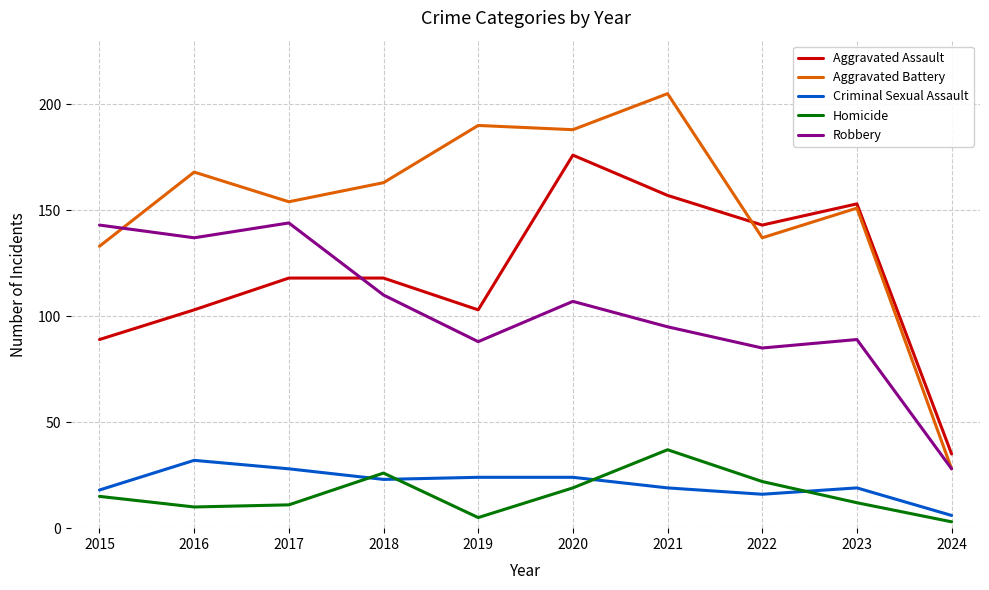

The value of Aggravated Assault at 2024 is 35. True or false?

True